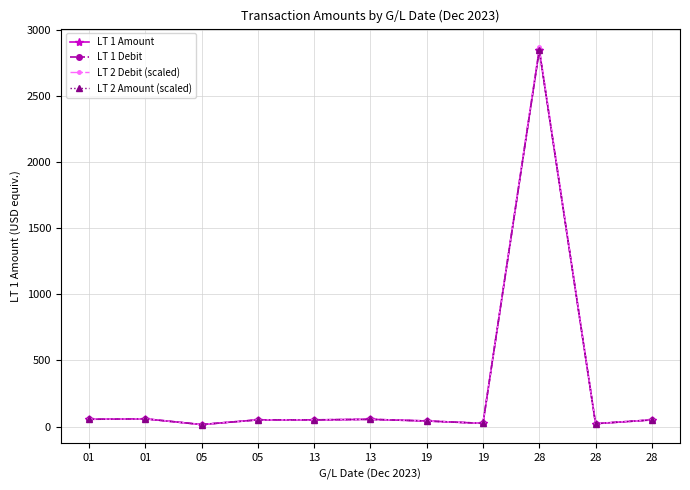

Reading left to right, transcribe all the data shown in this chart.

LT 1 Amount: 01=55.1	01=58.5	05=15.2	05=50.8	13=50.6	13=54.6	19=42.2	19=24.3	28=2849.9	28=21.9	28=50.2
LT 1 Debit: 01=55.1	01=58.5	05=15.2	05=50.8	13=50.6	13=54.6	19=42.2	19=24.3	28=2849.9	28=21.9	28=50.2
LT 2 Debit (scaled): 01=55.1	01=58.5	05=15.2	05=50.8	13=50.9	13=55.0	19=42.4	19=24.4	28=2868.4	28=22.0	28=50.6
LT 2 Amount (scaled): 01=54.8	01=58.1	05=15.1	05=50.5	13=50.6	13=54.6	19=42.2	19=24.3	28=2849.9	28=21.9	28=50.2